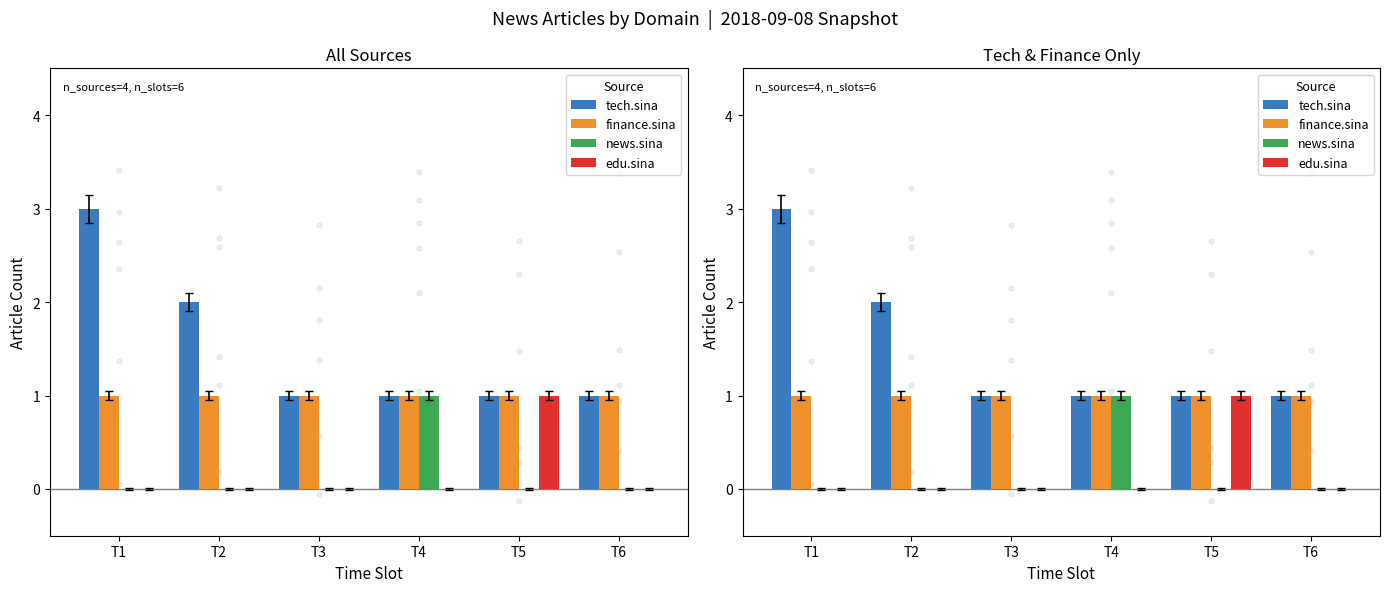

Is the value of tech.sina at T2 greater than the value of news.sina at T2?

Yes